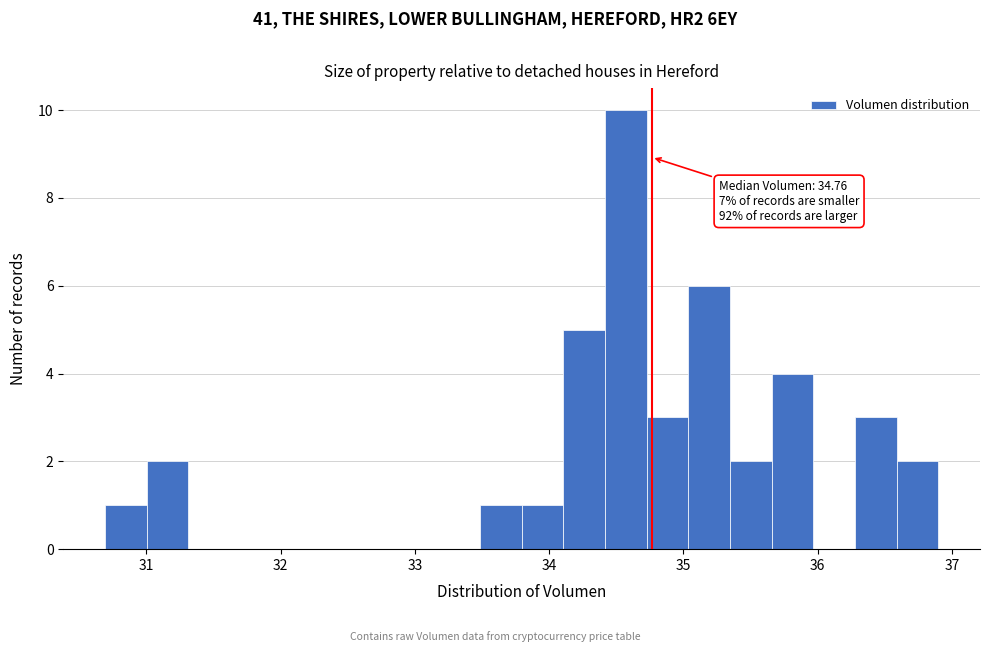

Read against the x-axis, roughly where is the centre of the tallest bar?

34.6